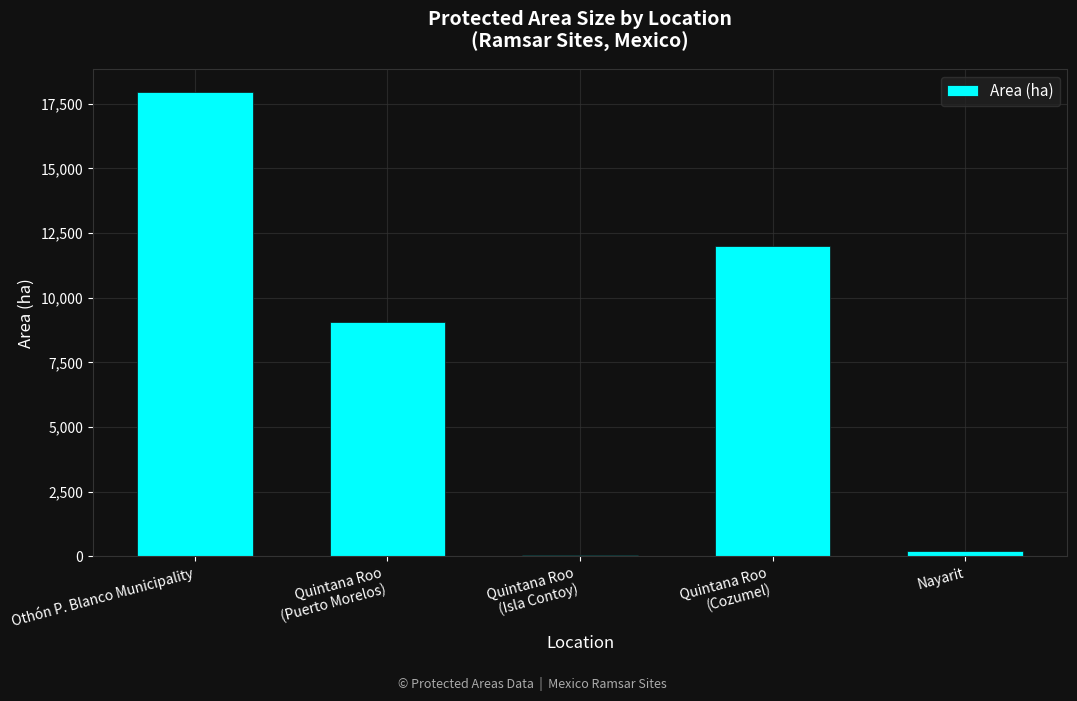

Reading left to right, transcribe all the data shown in this chart.

Othón P. Blanco Municipality=17949.5	Quintana Roo
(Puerto Morelos)=9066.6	Quintana Roo
(Isla Contoy)=51.3	Quintana Roo
(Cozumel)=11987.9	Nayarit=194.0